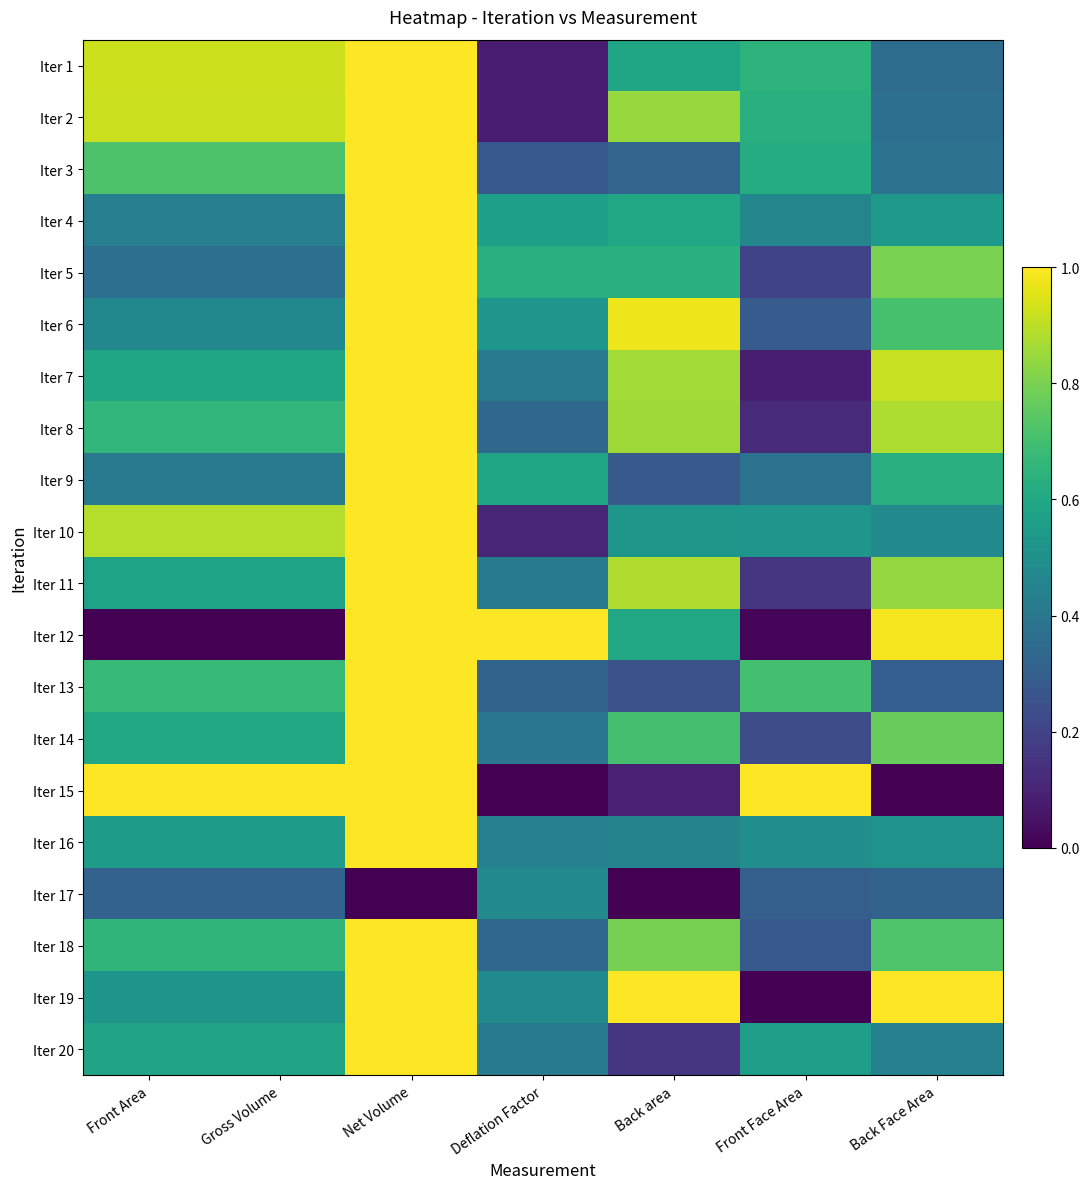

Rank the series at Back Face Area from lowest to highest value.

Iter 15, Iter 13, Iter 17, Iter 1, Iter 2, Iter 3, Iter 20, Iter 10, Iter 16, Iter 4, Iter 9, Iter 6, Iter 18, Iter 14, Iter 5, Iter 11, Iter 8, Iter 7, Iter 12, Iter 19